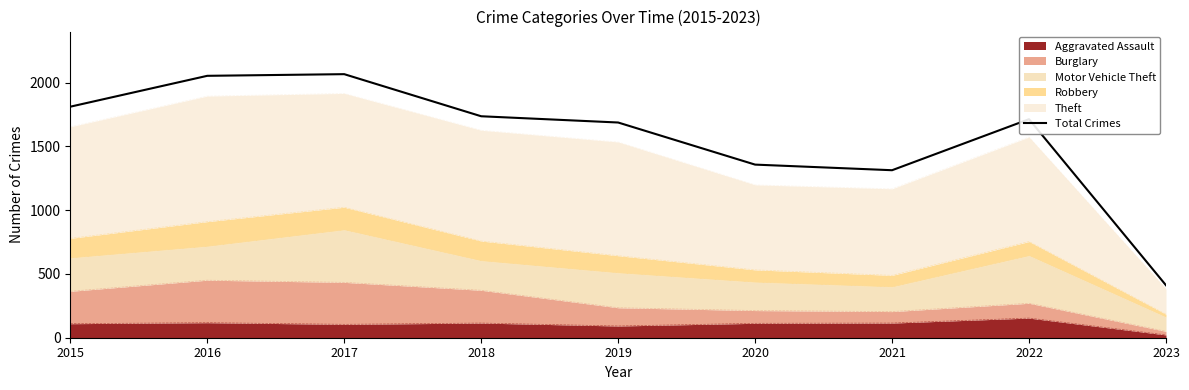

How many lines are shown in the chart?

1